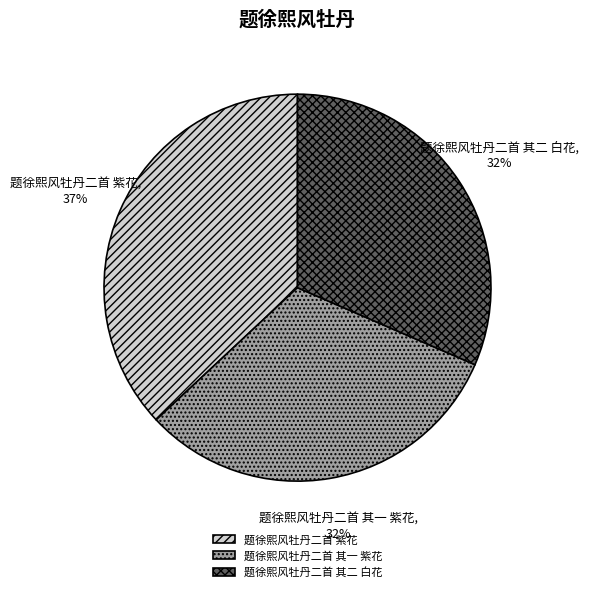

What is the ratio of the value at 题徐熙风牡丹二首 紫花 to the value at 题徐熙风牡丹二首 其二 白花?

1.2